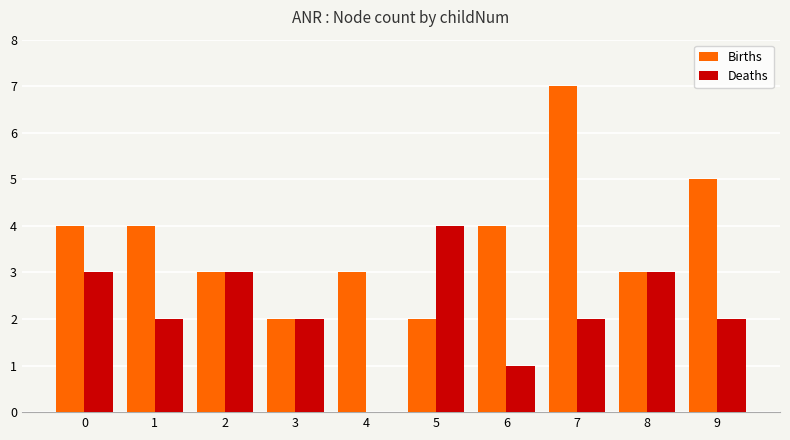

Count the Births values in the range 3 to 4.

6